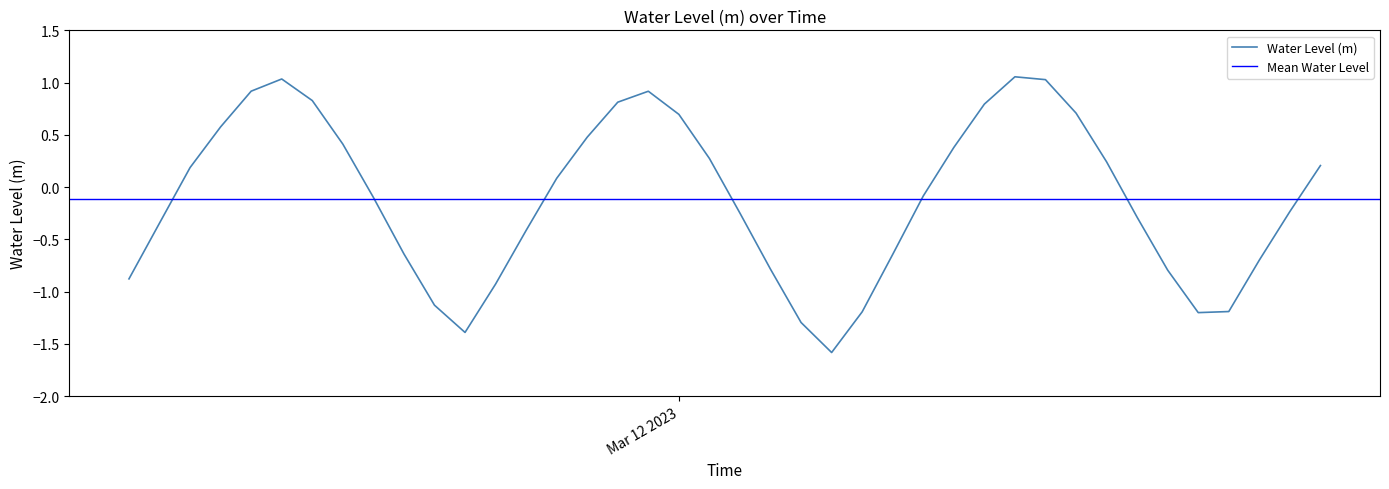

Which has a higher value, 2023-03-11 17:00:00 or 2023-03-11 11:00:00?

2023-03-11 11:00:00